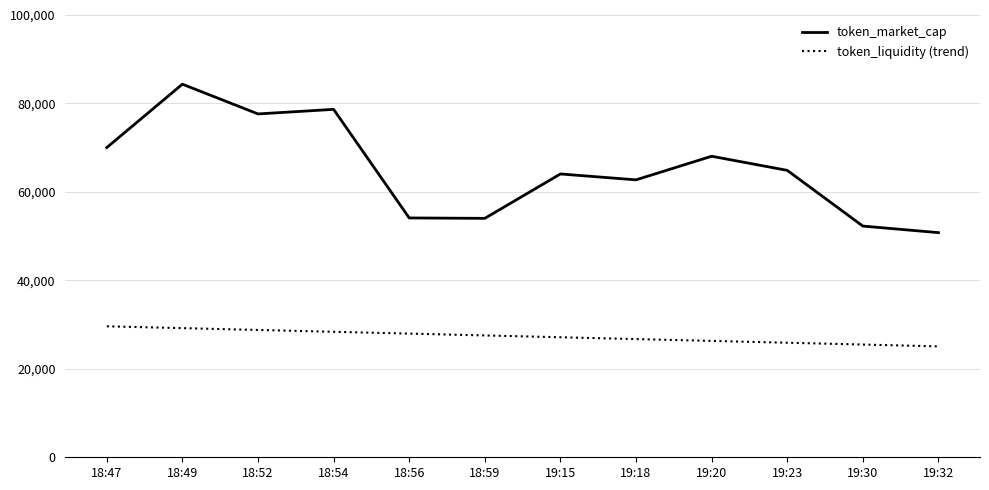

What value does the token_market_cap series have at 19:18?

62727.0